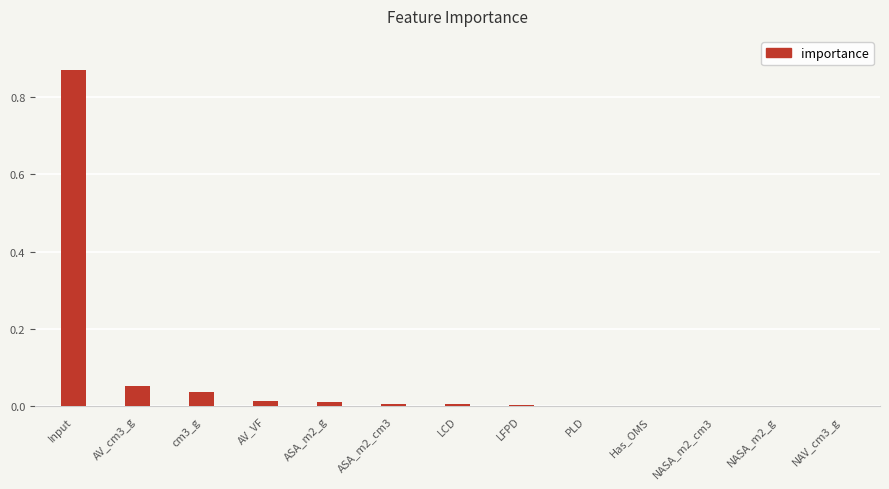

True or false: the data shows 0.0 at ASA_m2_cm3.

True